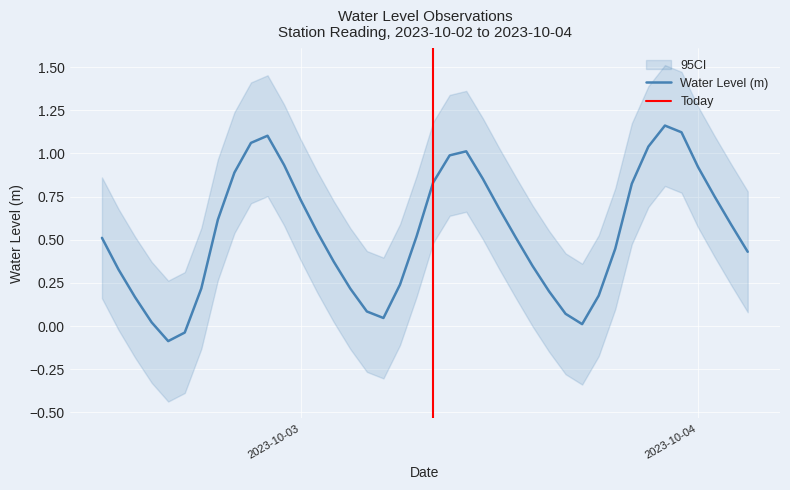

What is the sum of all values?

21.4